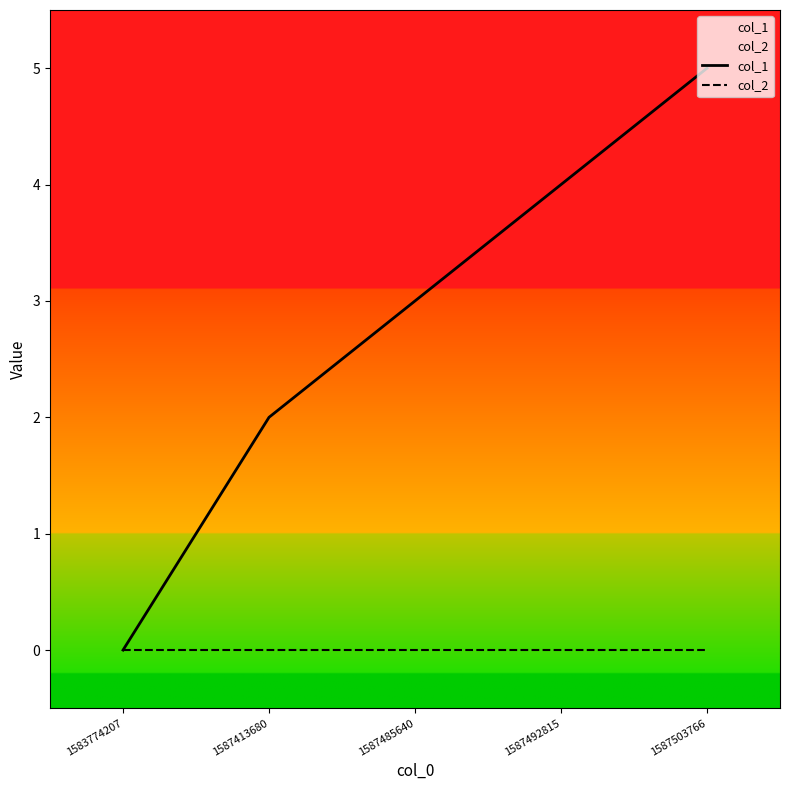

Rank the series at 1587485640 from lowest to highest value.

col_2, col_1